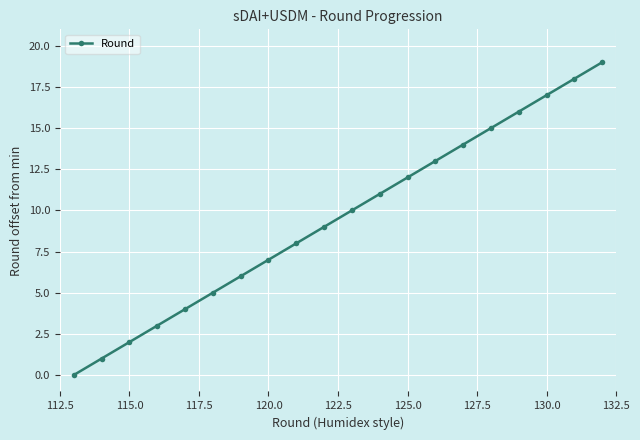

What is the maximum value shown in the chart?

19